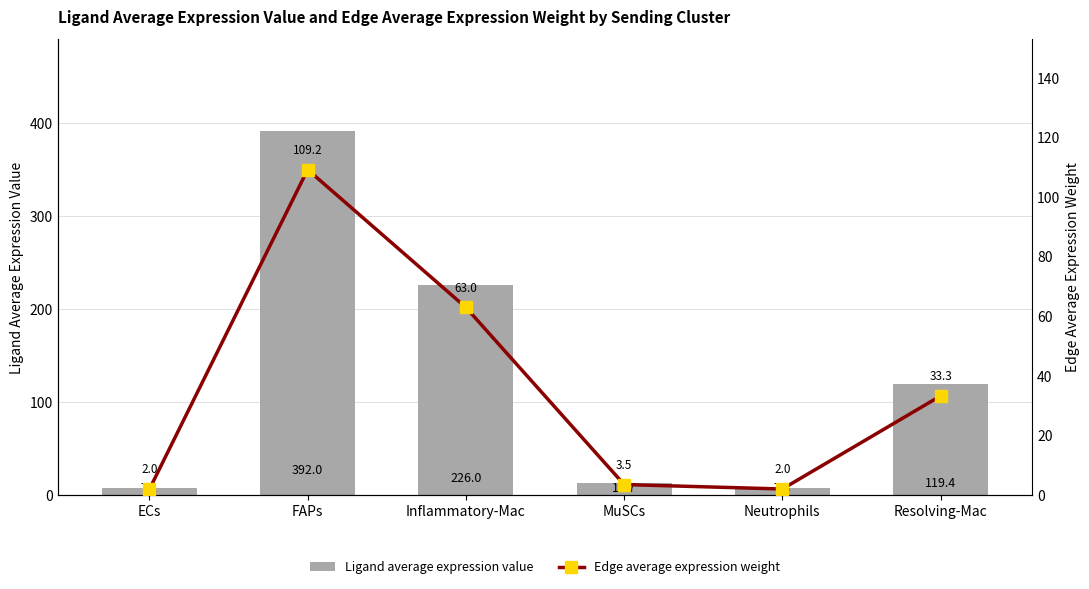

What is the label of the 5th bar from the right?

FAPs